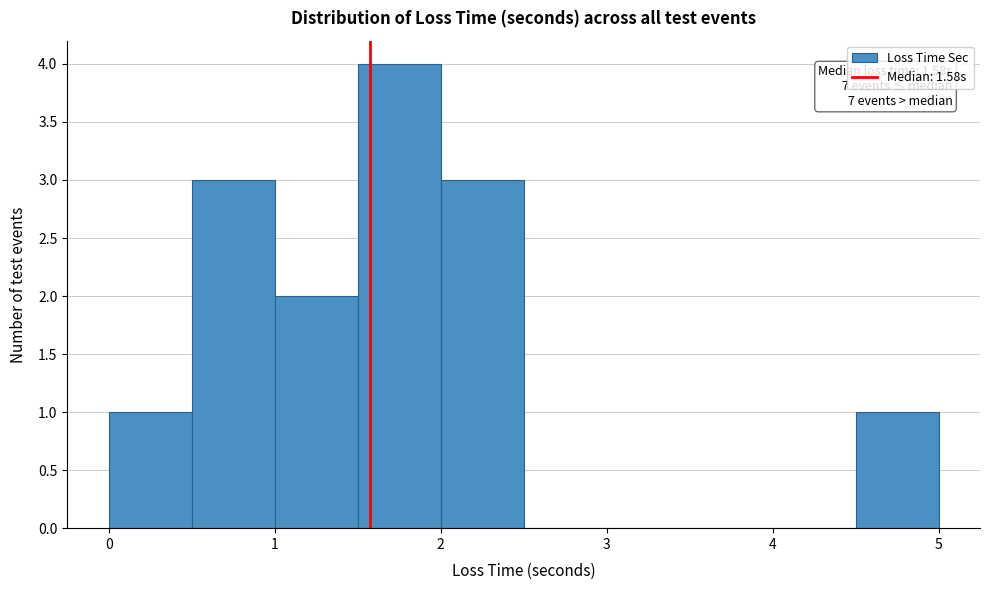

Which range on the x-axis has the tallest bar?

1.5 to 2.0